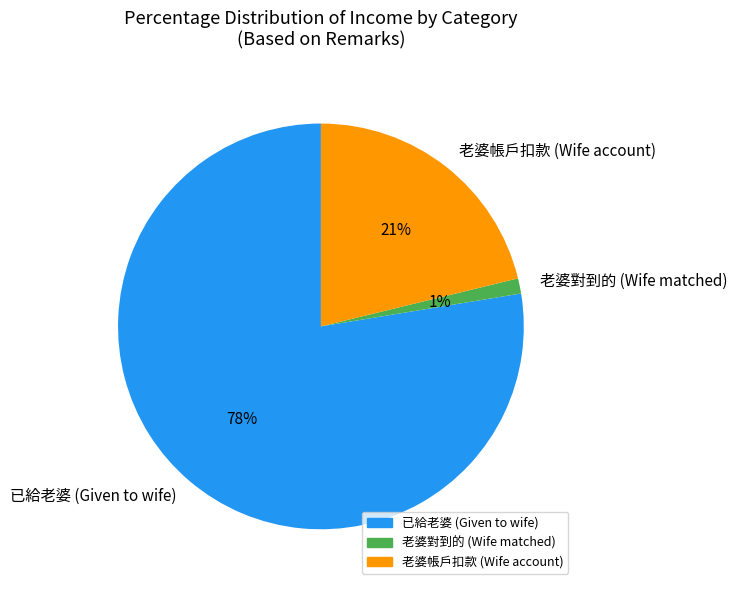

True or false: 老婆帳戶扣款 (Wife account) accounts for 21% of the total.

True